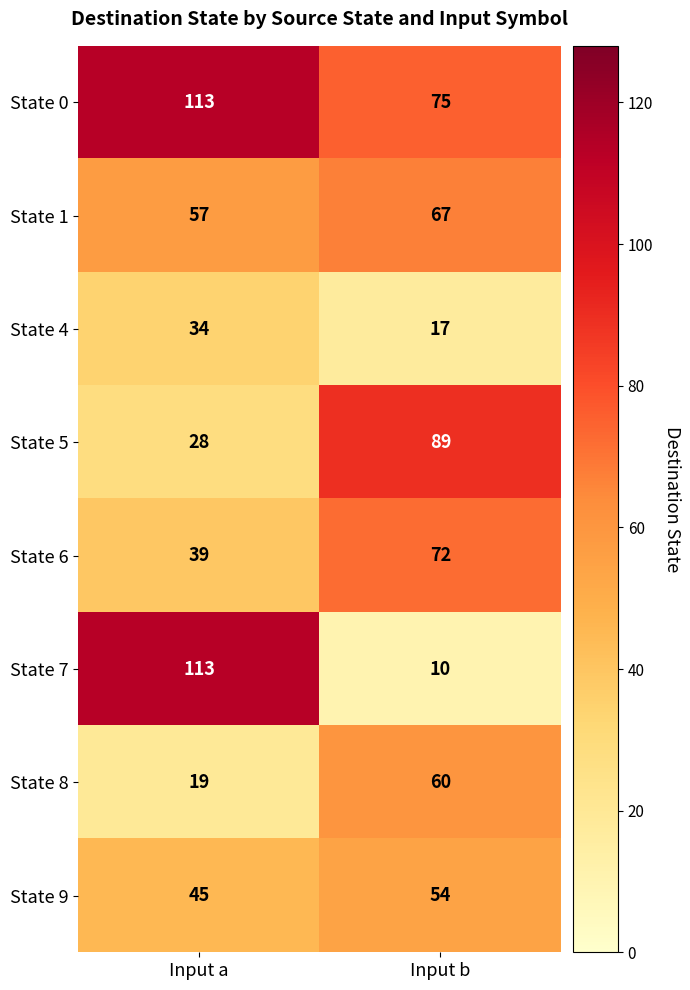

Reading left to right, list all the values displayed in this chart.

State 0: 113	75
State 1: 57	67
State 4: 34	17
State 5: 28	89
State 6: 39	72
State 7: 113	10
State 8: 19	60
State 9: 45	54